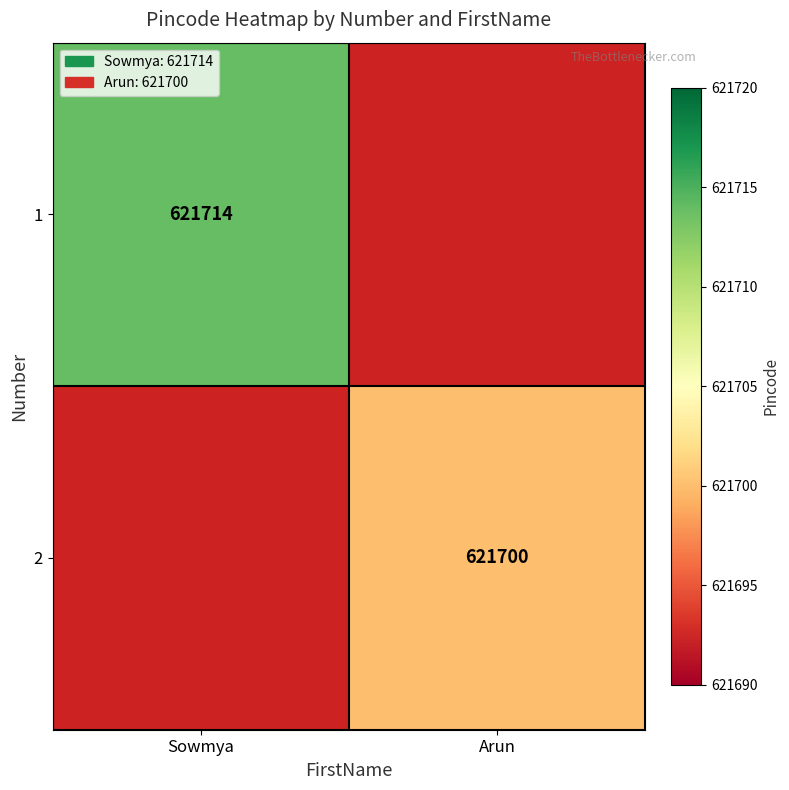

The value of 2 at Arun is 145455.1. True or false?

False